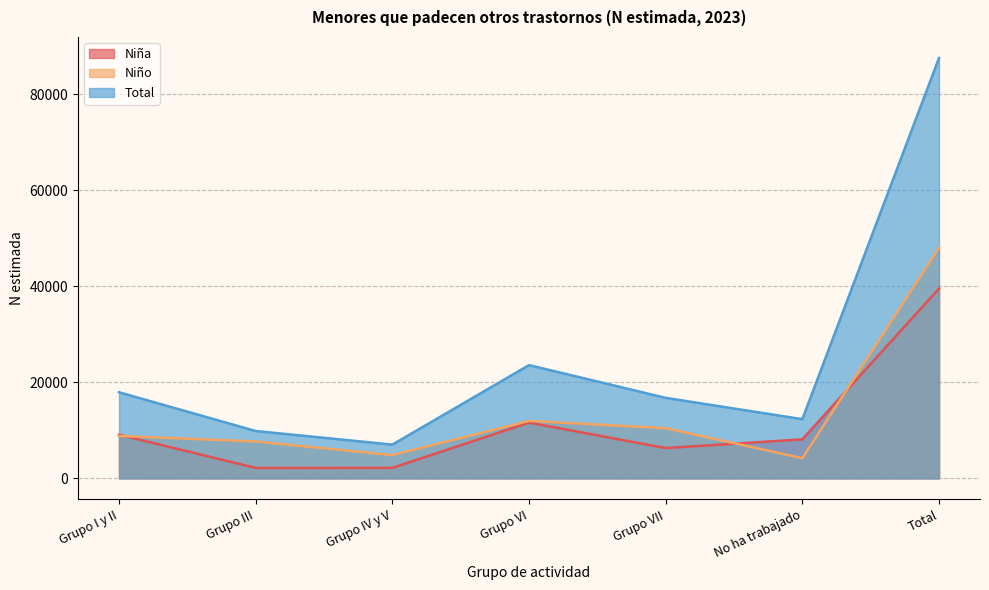

True or false: Niña and Total cross at least once.

False